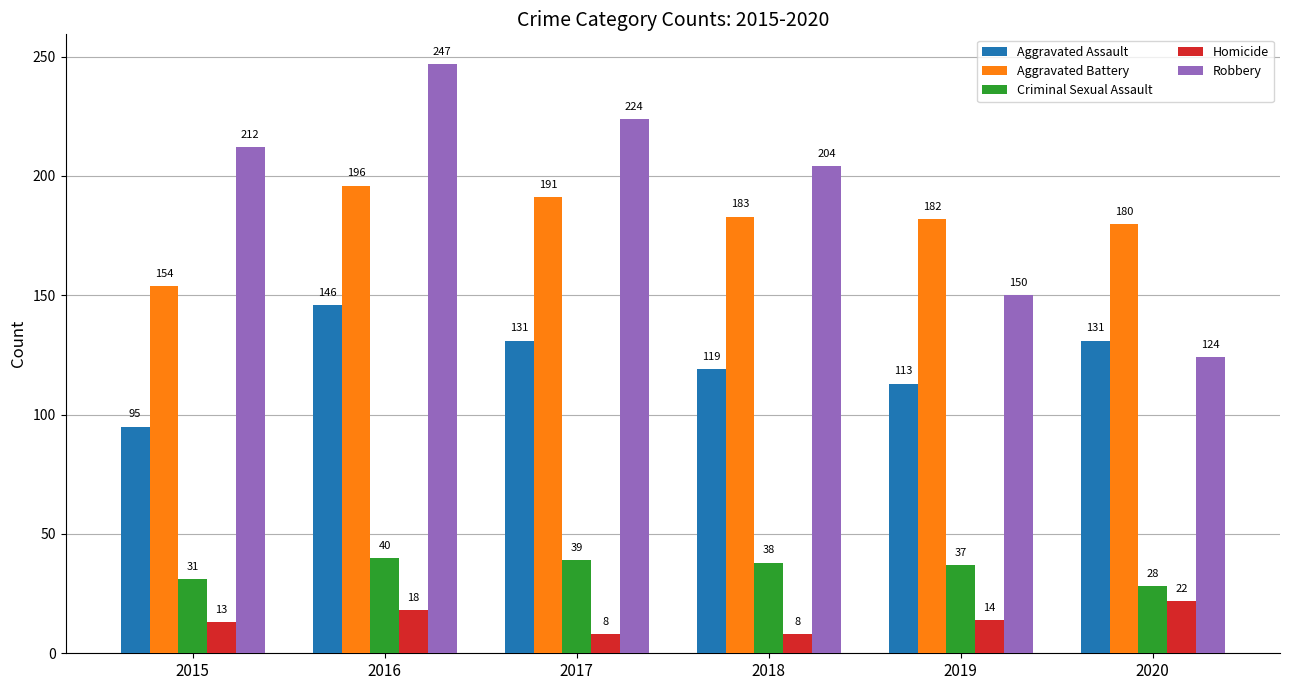

At how many categories does at least one series exceed 200?

4